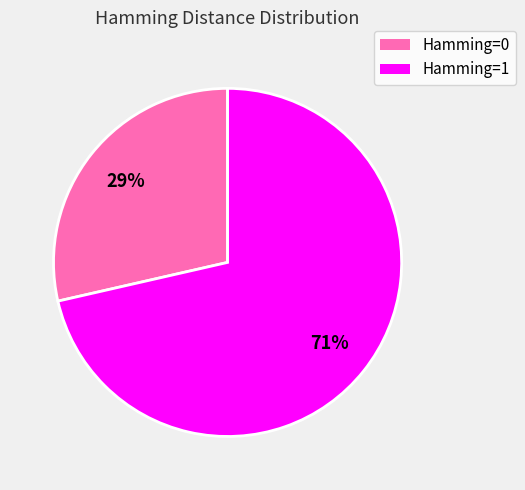

Is there any slice that represents more than half of the pie?

Yes